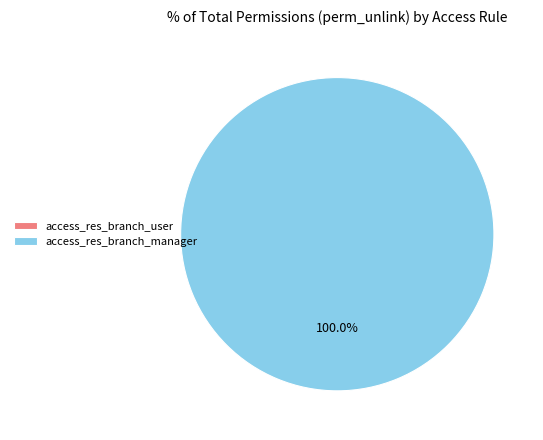

What is the change in value from access_res_branch_user to access_res_branch_manager?

+1